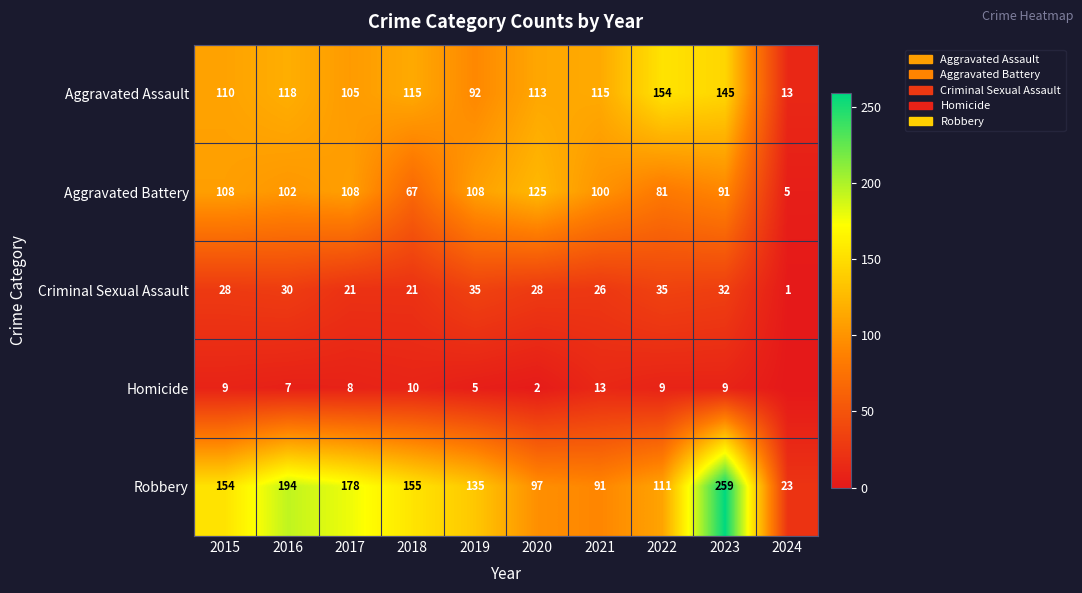

At which label is Robbery closest to 141?

2019